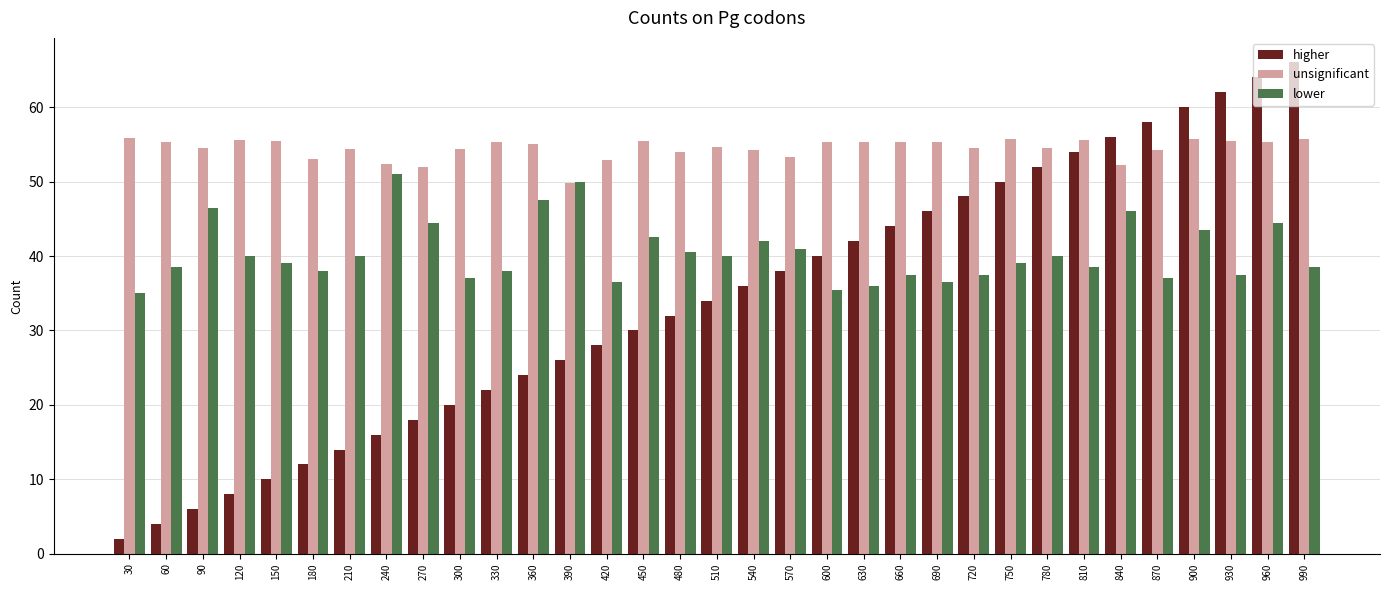

What is the total value across all series at 450?

128.0